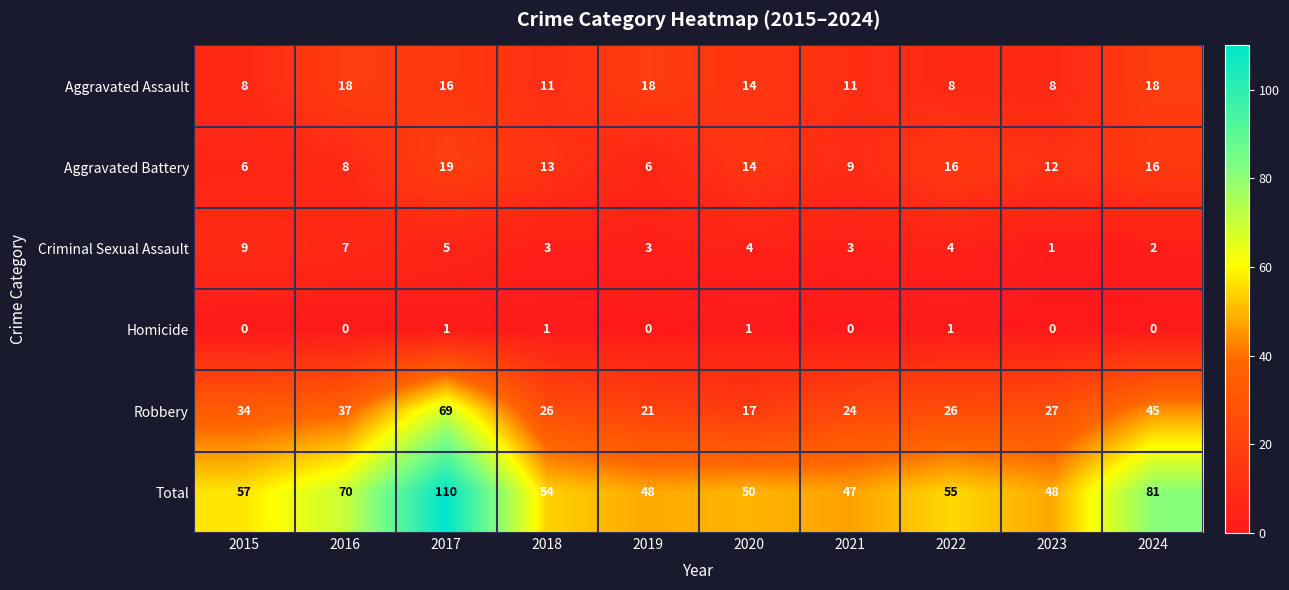

What is the highest value of the Total series?

110